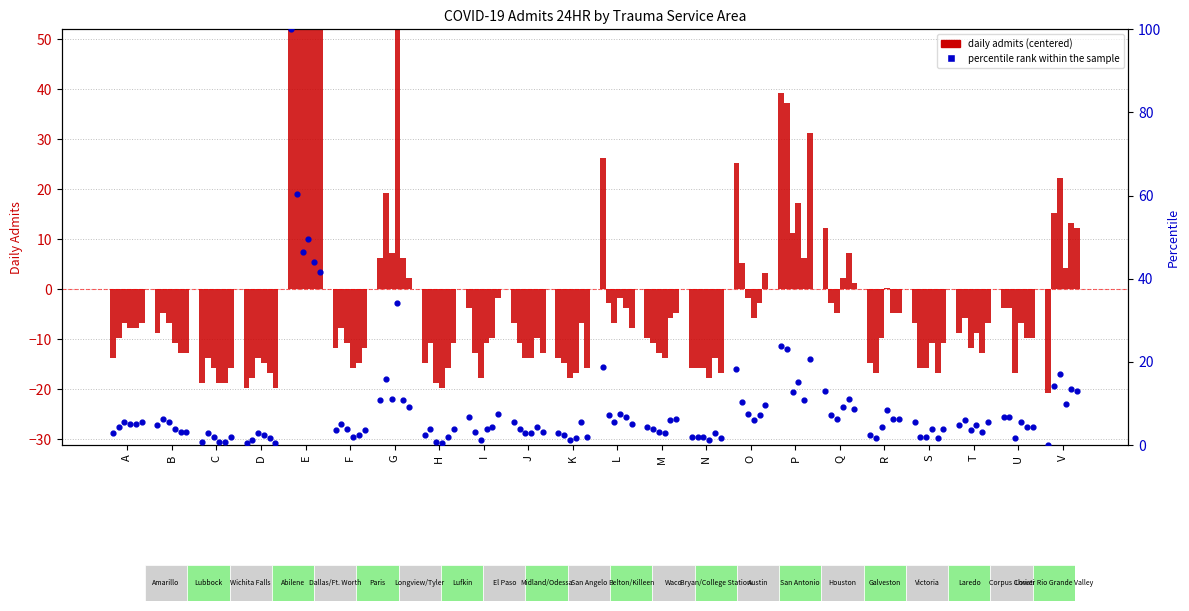

What is the total value across all series at O?

23.3